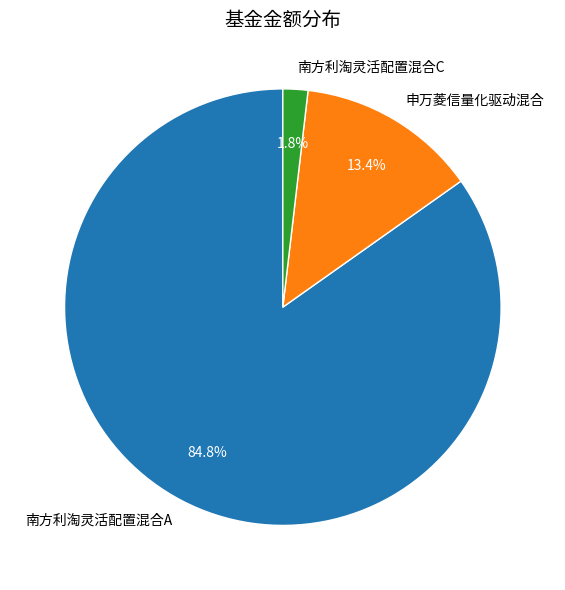

Rank the categories by value from highest to lowest.

南方利淘灵活配置混合A, 申万菱信量化驱动混合, 南方利淘灵活配置混合C